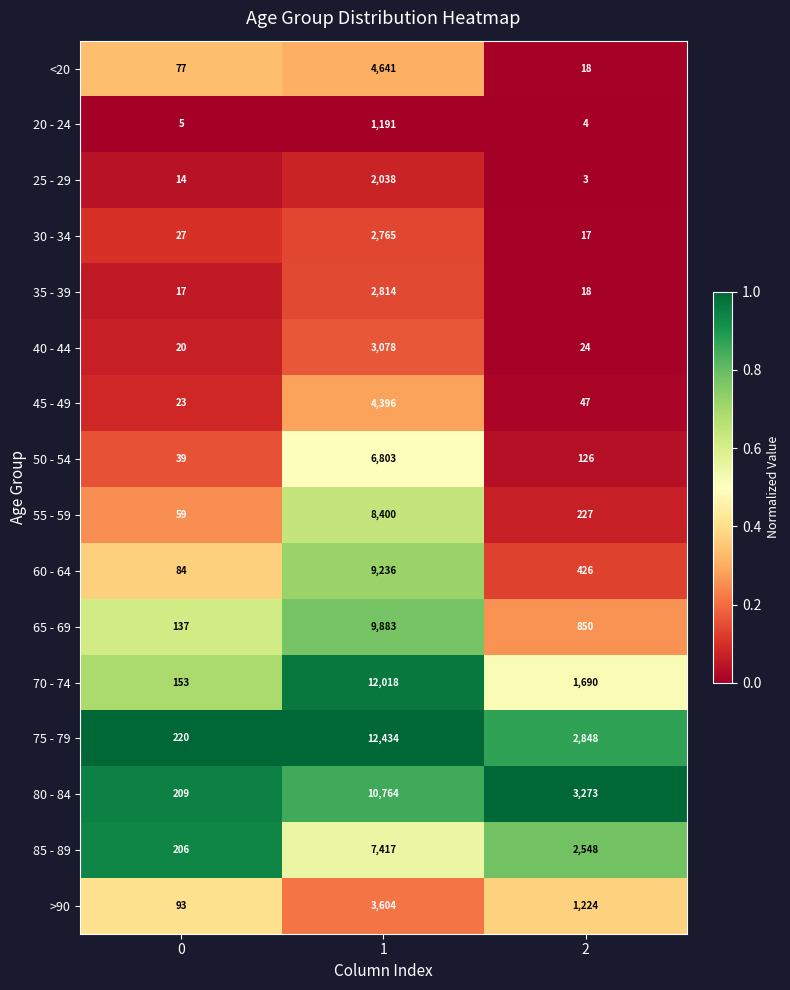

Count the 85 - 89 values in the range 206 to 7417.

3